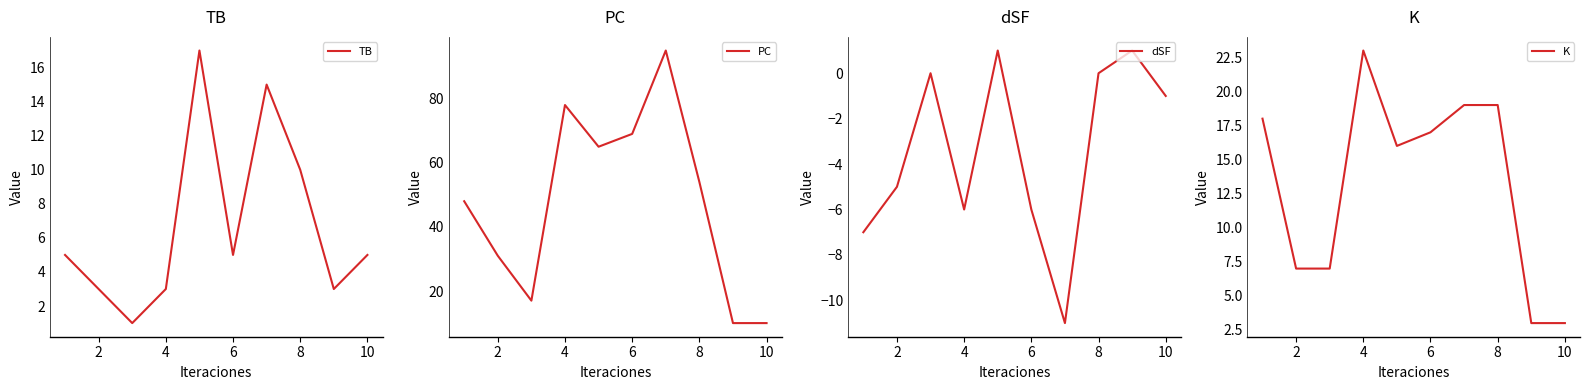

At which label is TB closest to 9?

8